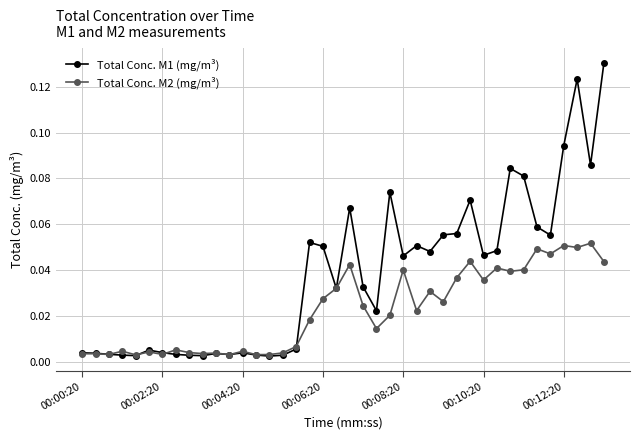

True or false: Total Conc. M2 (mg/m³) has more than 2 interior local peaks.

True